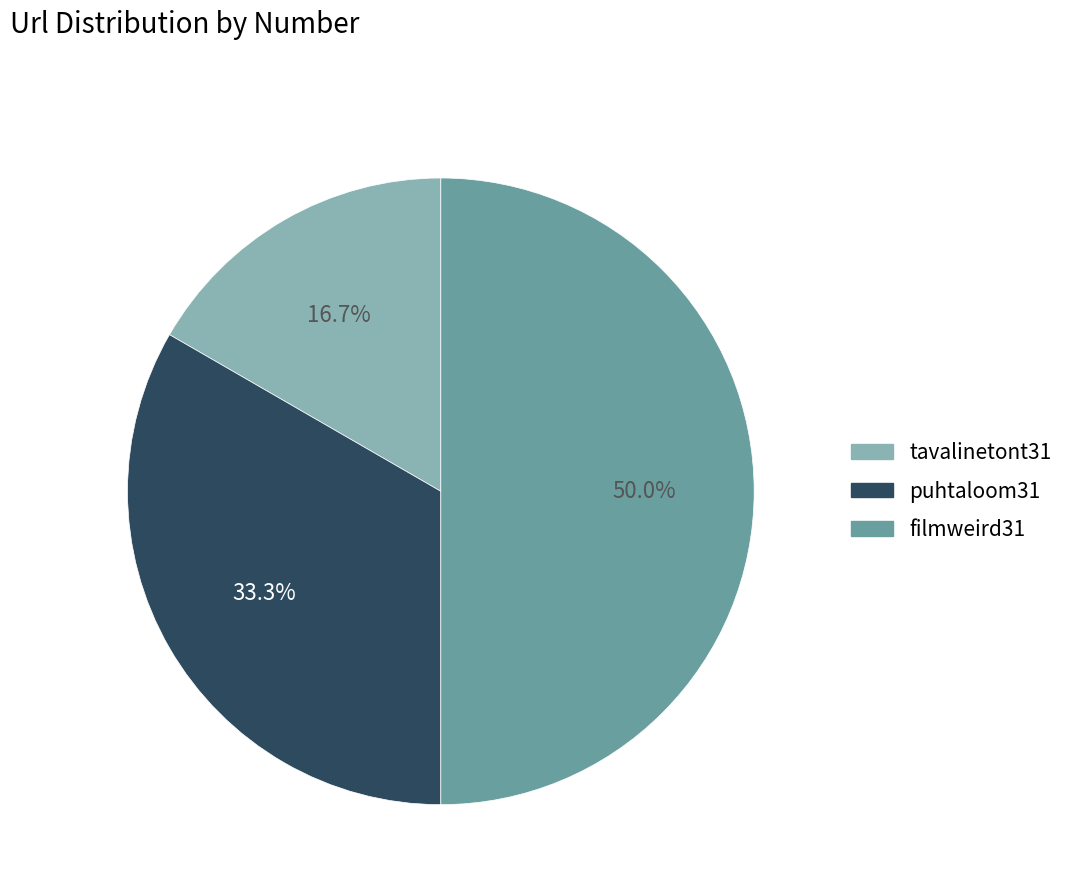

Does puhtaloom31 represent more than half of the total?

No